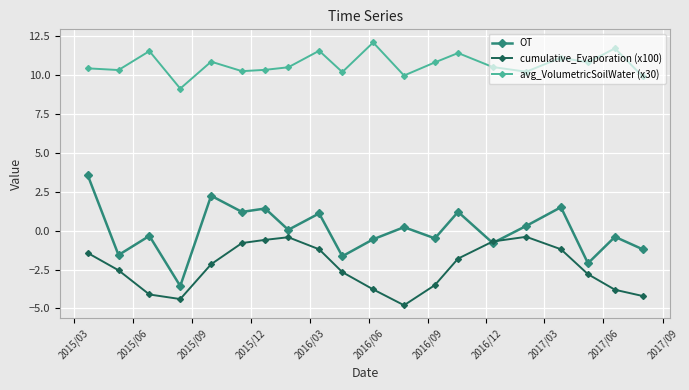

How many categories are shown in the chart?

20